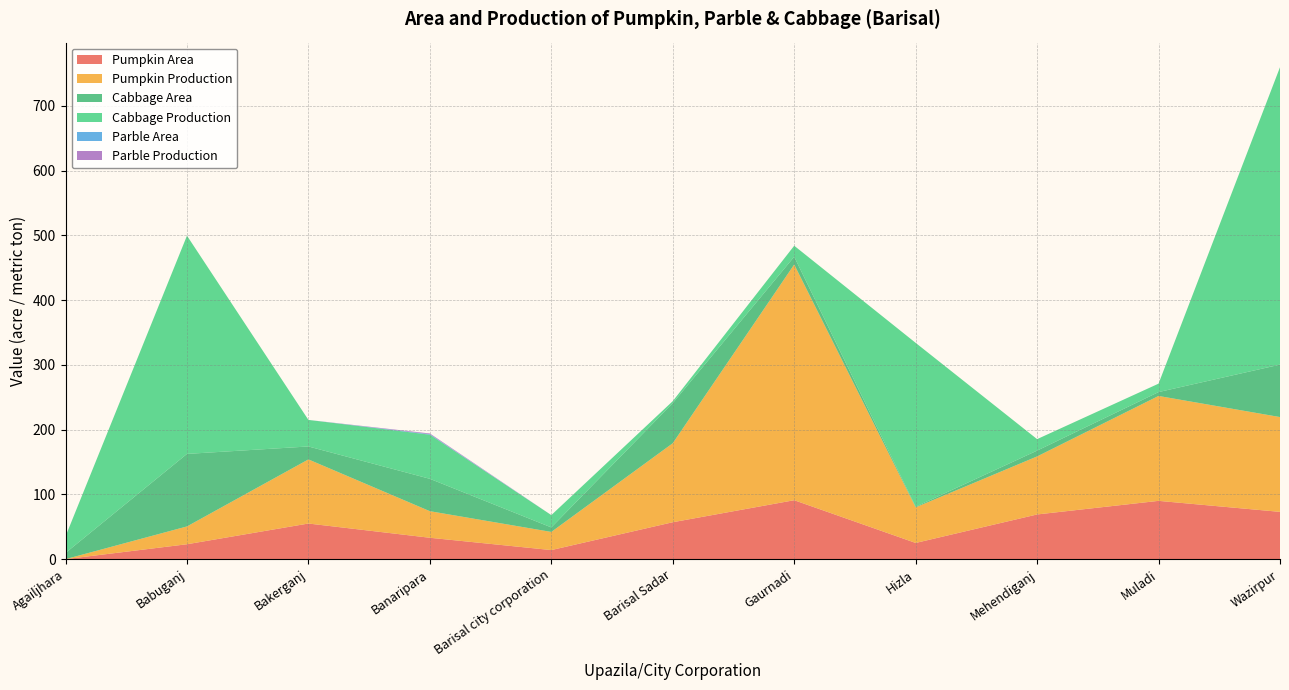

Reading left to right, list all the values displayed in this chart.

Pumpkin Area: Agailjhara=0.0	Babuganj=23.0	Bakerganj=55.0	Banaripara=33.0	Barisal city corporation=14.0	Barisal Sadar=57.0	Gaurnadi=91.0	Hizla=25.0	Mehendiganj=69.0	Muladi=90.0	Wazirpur=73.0
Pumpkin Production: Agailjhara=0.0	Babuganj=27.5	Bakerganj=99.0	Banaripara=41.0	Barisal city corporation=28.0	Barisal Sadar=122.0	Gaurnadi=364.0	Hizla=55.0	Mehendiganj=89.6	Muladi=162.0	Wazirpur=146.4
Cabbage Area: Agailjhara=9.5	Babuganj=112.0	Bakerganj=20.0	Banaripara=50.0	Barisal city corporation=7.0	Barisal Sadar=62.0	Gaurnadi=12.0	Hizla=1.0	Mehendiganj=9.0	Muladi=6.0	Wazirpur=81.0
Cabbage Production: Agailjhara=25.6	Babuganj=337.0	Bakerganj=41.0	Banaripara=68.1	Barisal city corporation=19.0	Barisal Sadar=3.0	Gaurnadi=17.0	Hizla=253.0	Mehendiganj=17.7	Muladi=13.0	Wazirpur=459.3
Parble Area: Agailjhara=0.0	Babuganj=0.0	Bakerganj=0.0	Banaripara=0.8	Barisal city corporation=0.0	Barisal Sadar=0.0	Gaurnadi=0.0	Hizla=0.0	Mehendiganj=0.0	Muladi=0.0	Wazirpur=0.0
Parble Production: Agailjhara=0.0	Babuganj=0.0	Bakerganj=0.0	Banaripara=1.1	Barisal city corporation=0.0	Barisal Sadar=0.0	Gaurnadi=0.0	Hizla=0.0	Mehendiganj=0.0	Muladi=0.0	Wazirpur=0.0